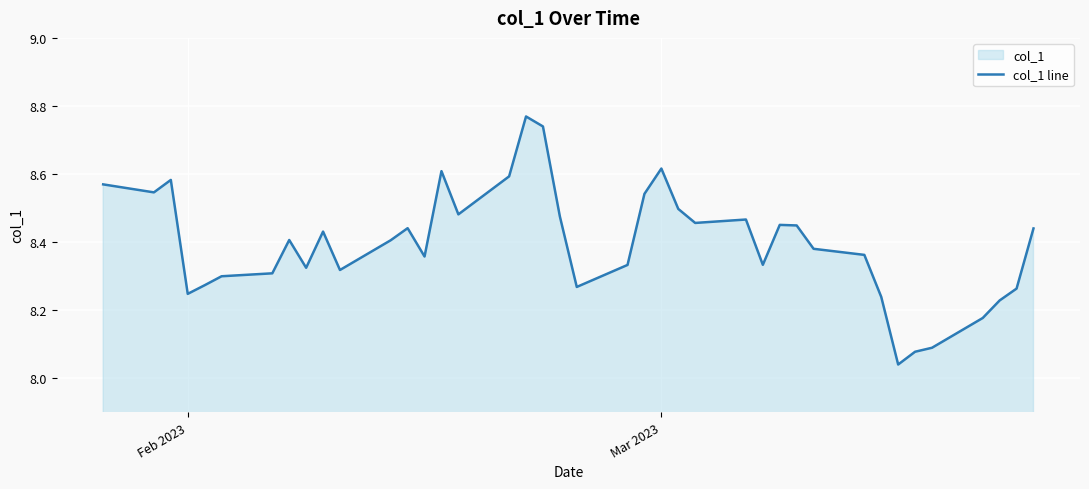

How many lines are shown in the chart?

1